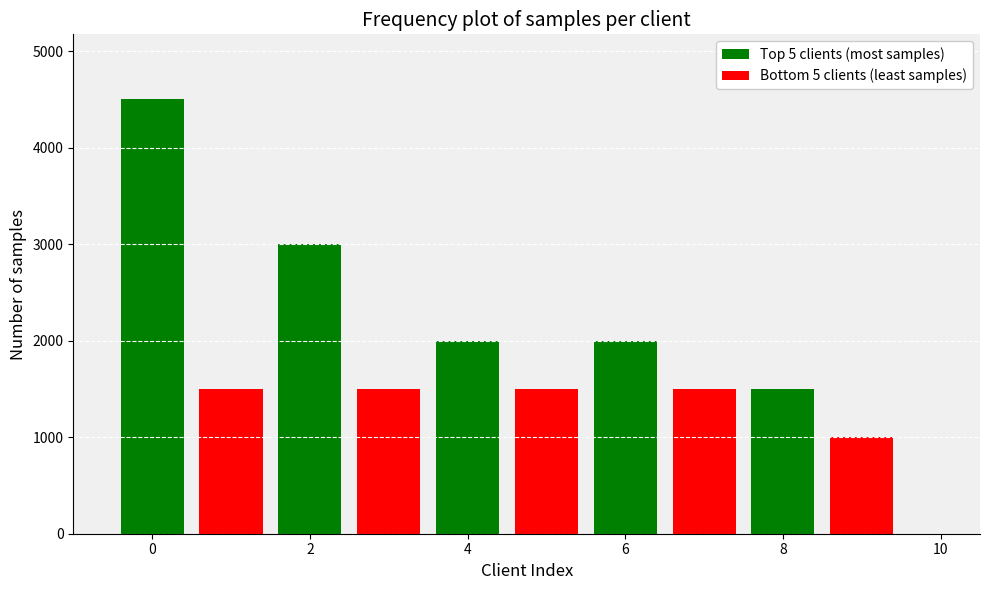

Count the number of data series in this chart.

2